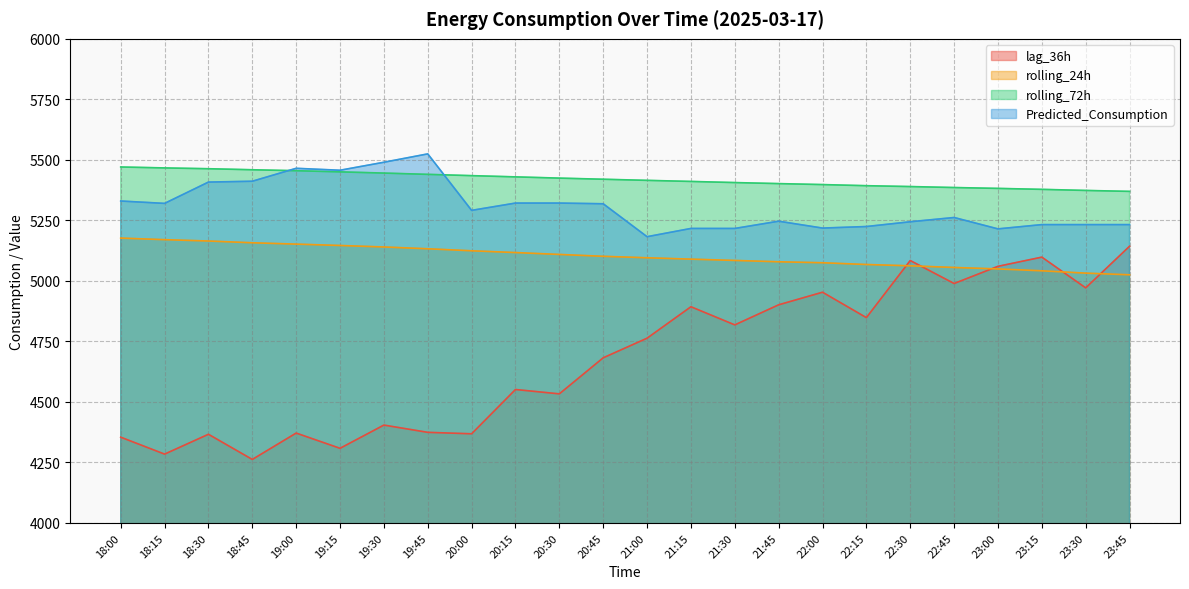

True or false: rolling_72h has more than 1 points higher than both neighbors.

False